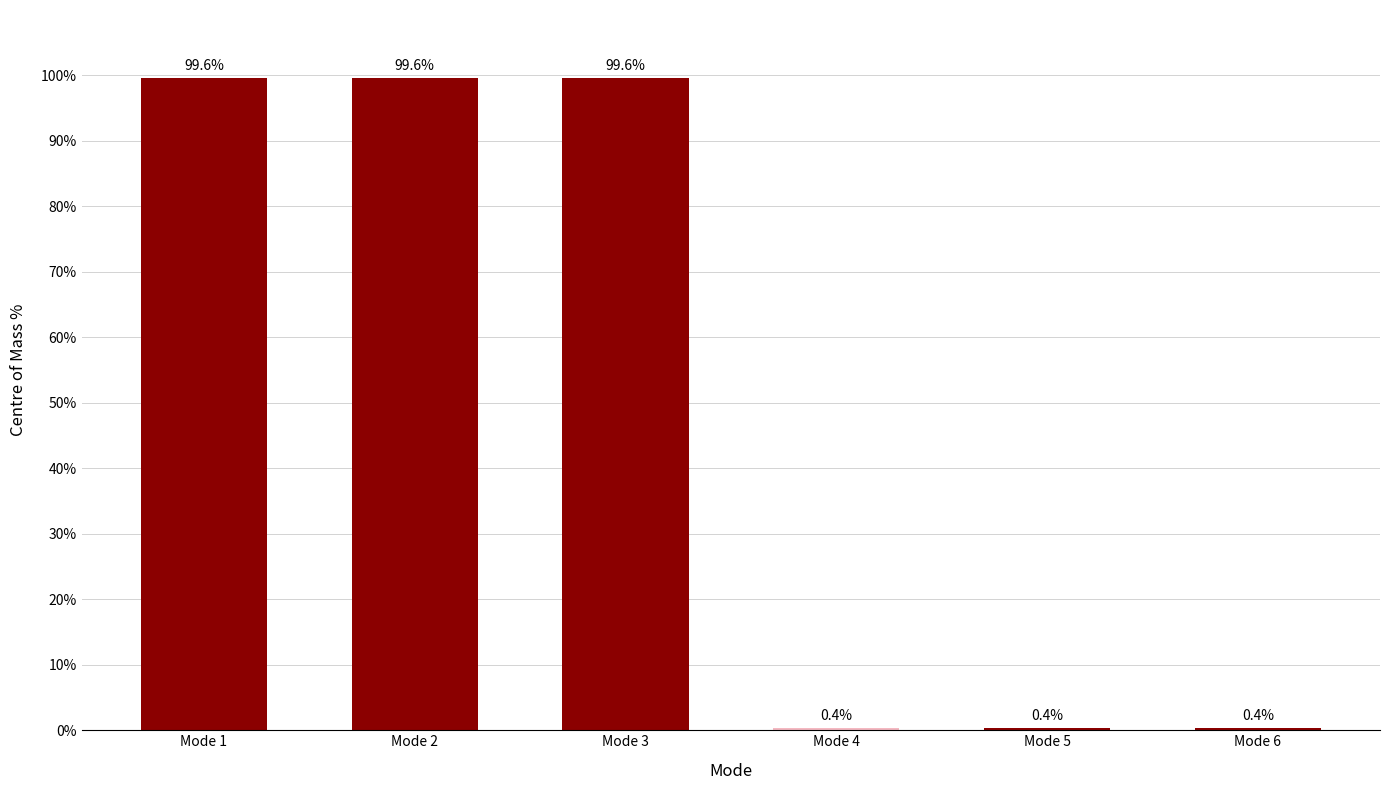

At which label is the value closest to 49?

Mode 4